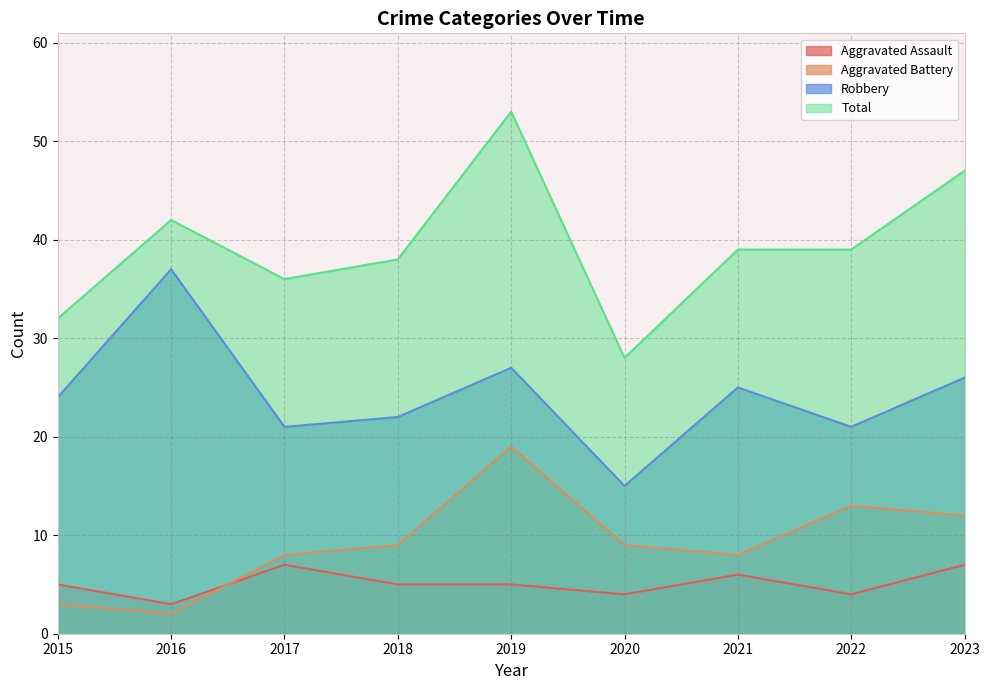

How many data points in Aggravated Battery are less than 9?

4